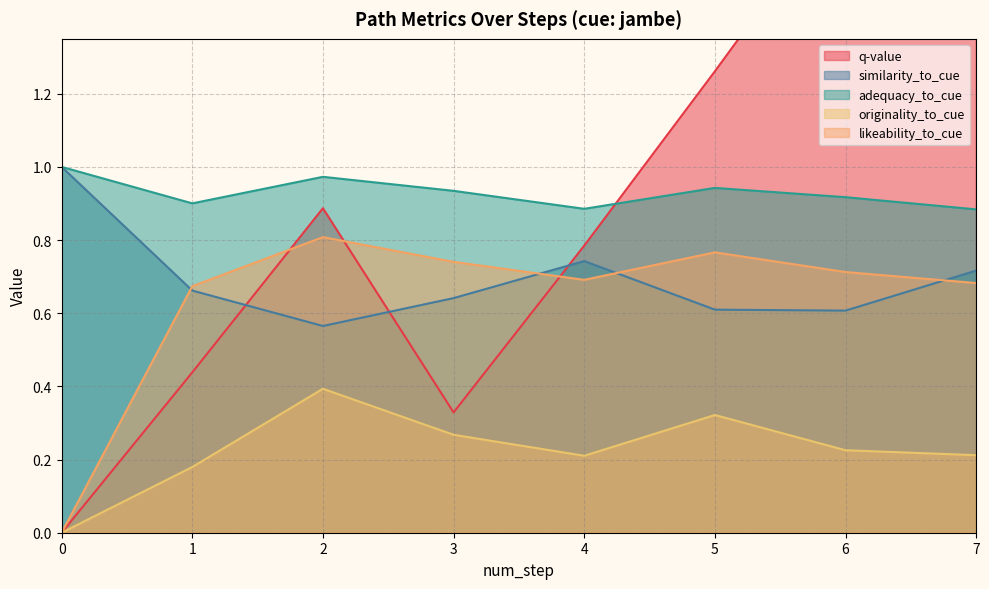

What are all the series names shown in the legend?

q-value, similarity_to_cue, adequacy_to_cue, originality_to_cue, likeability_to_cue